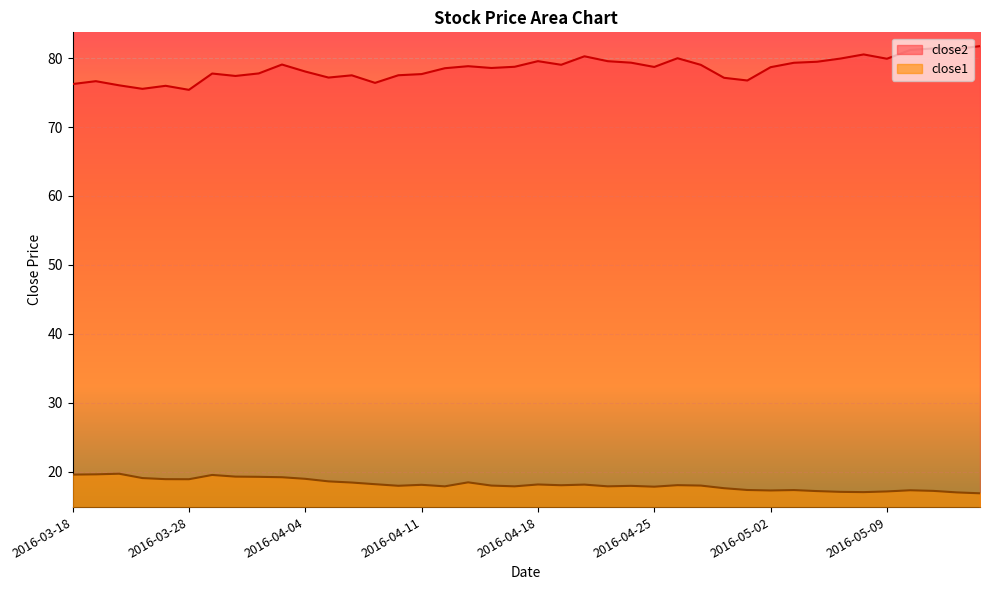

List the labels in order of close1 value, largest first.

2016-03-22, 2016-03-21, 2016-03-18, 2016-03-29, 2016-03-30, 2016-03-31, 2016-04-01, 2016-03-23, 2016-04-04, 2016-03-24, 2016-03-28, 2016-04-05, 2016-04-13, 2016-04-06, 2016-04-07, 2016-04-18, 2016-04-20, 2016-04-11, 2016-04-26, 2016-04-19, 2016-04-14, 2016-04-27, 2016-04-08, 2016-04-22, 2016-04-12, 2016-04-15, 2016-04-21, 2016-04-25, 2016-04-28, 2016-04-29, 2016-05-03, 2016-05-10, 2016-05-02, 2016-05-11, 2016-05-04, 2016-05-09, 2016-05-05, 2016-05-06, 2016-05-12, 2016-05-13